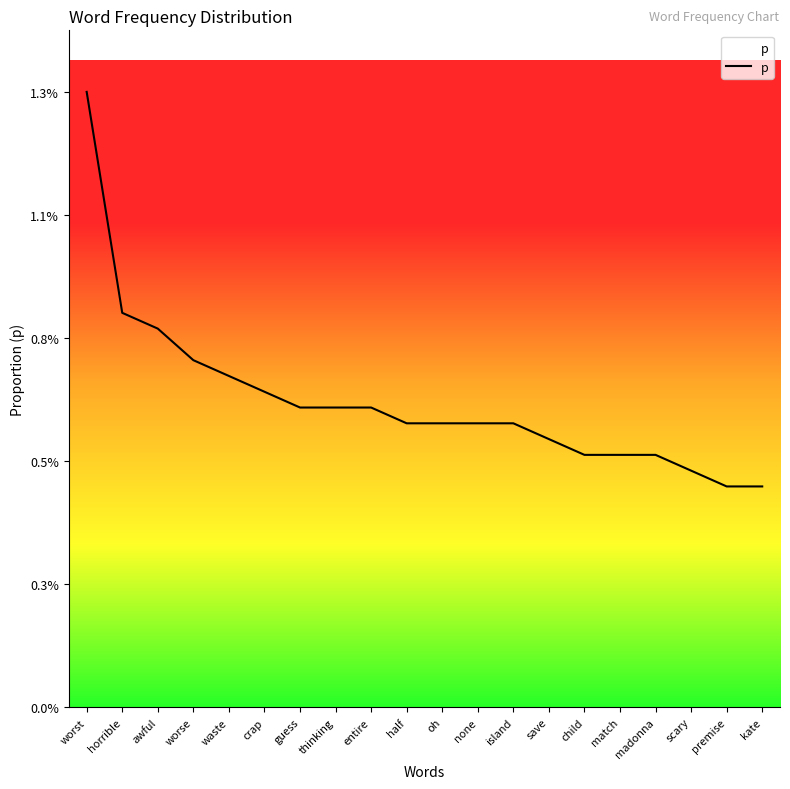

True or false: the data shows 0.0 at kate.

False